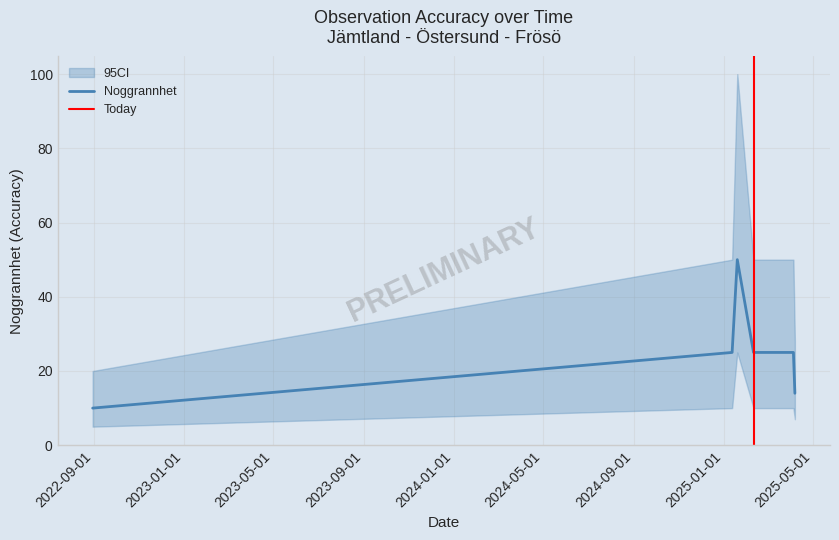

The Noggrannhet series shows 10 at 2022-08-30. True or false?

True